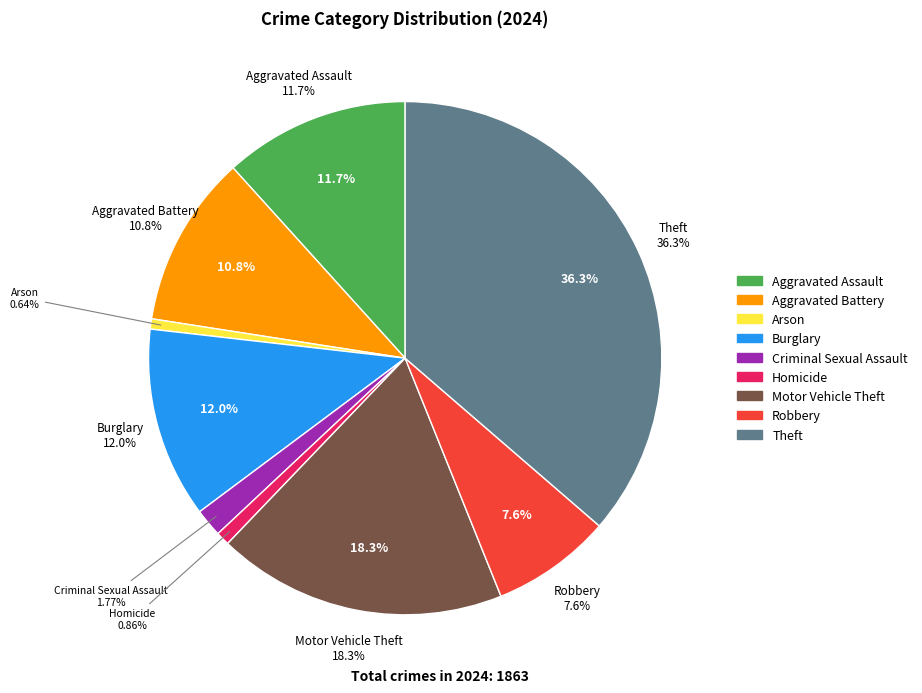

Which category has the smallest portion of the pie?

Arson